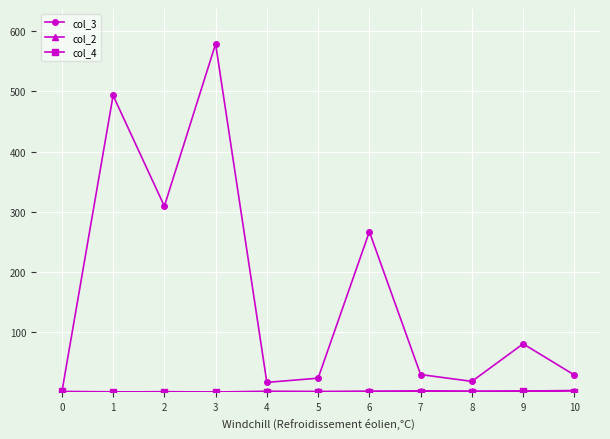

What is the greatest value displayed?

579.0